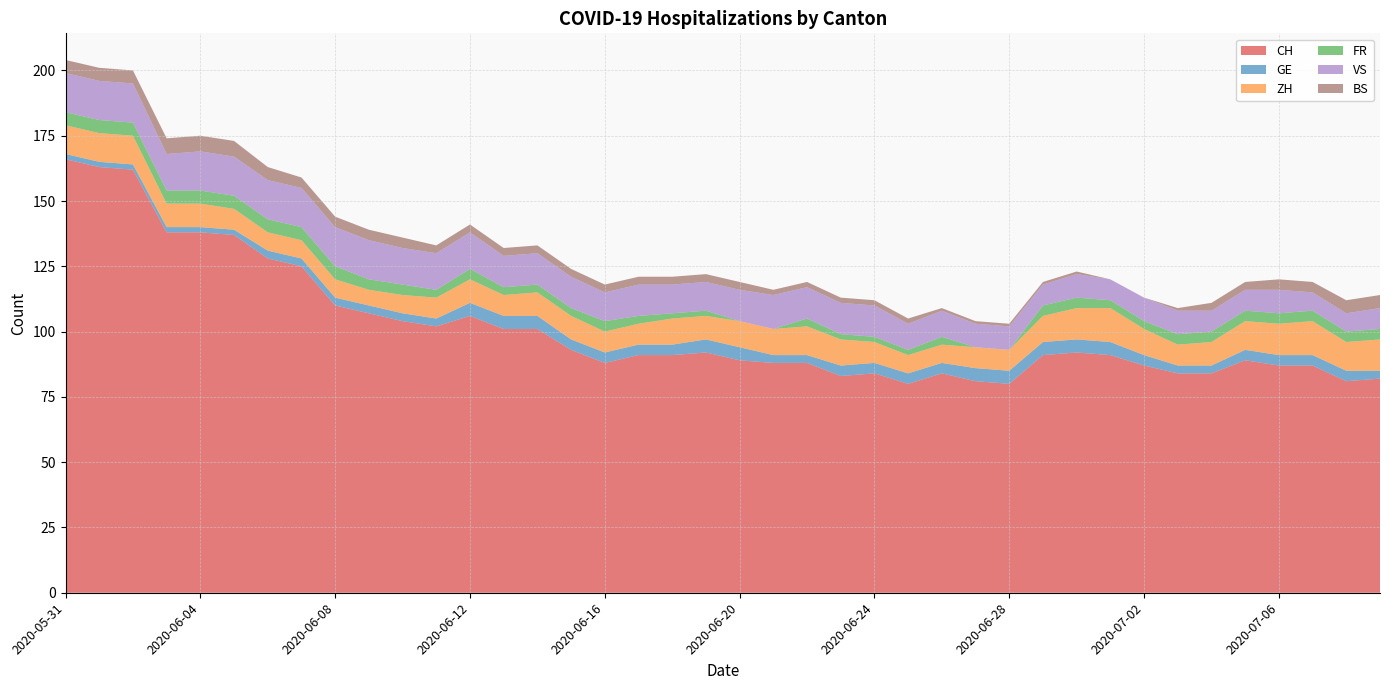

Reading left to right, extract all data points from this chart.

CH: 2020-05-31=166	2020-06-01=163	2020-06-02=162	2020-06-03=138	2020-06-04=138	2020-06-05=137	2020-06-06=128	2020-06-07=125	2020-06-08=110	2020-06-09=107	2020-06-10=104	2020-06-11=102	2020-06-12=106	2020-06-13=101	2020-06-14=101	2020-06-15=93	2020-06-16=88	2020-06-17=91	2020-06-18=91	2020-06-19=92	2020-06-20=89	2020-06-21=88	2020-06-22=88	2020-06-23=83	2020-06-24=84	2020-06-25=80	2020-06-26=84	2020-06-27=81	2020-06-28=80	2020-06-29=91	2020-06-30=92	2020-07-01=91	2020-07-02=87	2020-07-03=84	2020-07-04=84	2020-07-05=89	2020-07-06=87	2020-07-07=87	2020-07-08=81	2020-07-09=82
GE: 2020-05-31=2	2020-06-01=2	2020-06-02=2	2020-06-03=2	2020-06-04=2	2020-06-05=2	2020-06-06=3	2020-06-07=3	2020-06-08=3	2020-06-09=3	2020-06-10=3	2020-06-11=3	2020-06-12=5	2020-06-13=5	2020-06-14=5	2020-06-15=4	2020-06-16=4	2020-06-17=4	2020-06-18=4	2020-06-19=5	2020-06-20=5	2020-06-21=3	2020-06-22=3	2020-06-23=4	2020-06-24=4	2020-06-25=4	2020-06-26=4	2020-06-27=5	2020-06-28=5	2020-06-29=5	2020-06-30=5	2020-07-01=5	2020-07-02=4	2020-07-03=3	2020-07-04=3	2020-07-05=4	2020-07-06=4	2020-07-07=4	2020-07-08=4	2020-07-09=3
ZH: 2020-05-31=11	2020-06-01=11	2020-06-02=11	2020-06-03=9	2020-06-04=9	2020-06-05=8	2020-06-06=7	2020-06-07=7	2020-06-08=7	2020-06-09=6	2020-06-10=7	2020-06-11=8	2020-06-12=9	2020-06-13=8	2020-06-14=9	2020-06-15=9	2020-06-16=8	2020-06-17=8	2020-06-18=10	2020-06-19=9	2020-06-20=10	2020-06-21=10	2020-06-22=11	2020-06-23=10	2020-06-24=8	2020-06-25=7	2020-06-26=7	2020-06-27=8	2020-06-28=8	2020-06-29=10	2020-06-30=12	2020-07-01=13	2020-07-02=10	2020-07-03=8	2020-07-04=9	2020-07-05=11	2020-07-06=12	2020-07-07=13	2020-07-08=11	2020-07-09=12
FR: 2020-05-31=5	2020-06-01=5	2020-06-02=5	2020-06-03=5	2020-06-04=5	2020-06-05=5	2020-06-06=5	2020-06-07=5	2020-06-08=5	2020-06-09=4	2020-06-10=4	2020-06-11=3	2020-06-12=4	2020-06-13=3	2020-06-14=3	2020-06-15=3	2020-06-16=4	2020-06-17=3	2020-06-18=2	2020-06-19=2	2020-06-20=0	2020-06-21=0	2020-06-22=3	2020-06-23=2	2020-06-24=2	2020-06-25=2	2020-06-26=3	2020-06-27=0	2020-06-28=0	2020-06-29=4	2020-06-30=4	2020-07-01=3	2020-07-02=3	2020-07-03=4	2020-07-04=4	2020-07-05=4	2020-07-06=4	2020-07-07=4	2020-07-08=4	2020-07-09=4
VS: 2020-05-31=15	2020-06-01=15	2020-06-02=15	2020-06-03=14	2020-06-04=15	2020-06-05=15	2020-06-06=15	2020-06-07=15	2020-06-08=15	2020-06-09=15	2020-06-10=14	2020-06-11=14	2020-06-12=14	2020-06-13=12	2020-06-14=12	2020-06-15=12	2020-06-16=11	2020-06-17=12	2020-06-18=11	2020-06-19=11	2020-06-20=12	2020-06-21=13	2020-06-22=12	2020-06-23=12	2020-06-24=12	2020-06-25=10	2020-06-26=10	2020-06-27=9	2020-06-28=9	2020-06-29=8	2020-06-30=9	2020-07-01=8	2020-07-02=9	2020-07-03=9	2020-07-04=8	2020-07-05=8	2020-07-06=9	2020-07-07=7	2020-07-08=7	2020-07-09=8
BS: 2020-05-31=5	2020-06-01=5	2020-06-02=5	2020-06-03=6	2020-06-04=6	2020-06-05=6	2020-06-06=5	2020-06-07=4	2020-06-08=4	2020-06-09=4	2020-06-10=4	2020-06-11=3	2020-06-12=3	2020-06-13=3	2020-06-14=3	2020-06-15=3	2020-06-16=3	2020-06-17=3	2020-06-18=3	2020-06-19=3	2020-06-20=3	2020-06-21=2	2020-06-22=2	2020-06-23=2	2020-06-24=2	2020-06-25=2	2020-06-26=1	2020-06-27=1	2020-06-28=1	2020-06-29=1	2020-06-30=1	2020-07-01=0	2020-07-02=0	2020-07-03=1	2020-07-04=3	2020-07-05=3	2020-07-06=4	2020-07-07=4	2020-07-08=5	2020-07-09=5